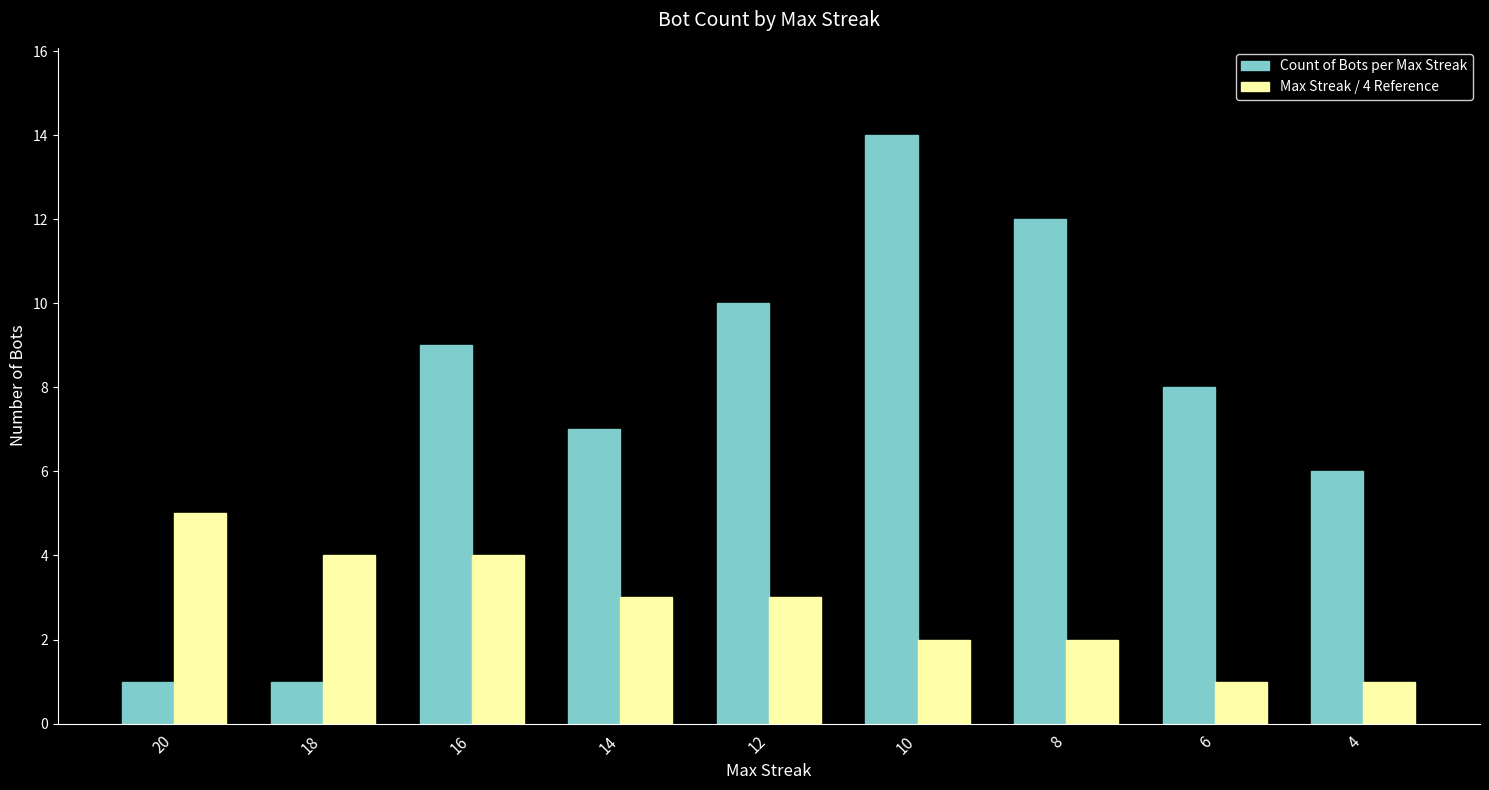

The Max Streak / 4 Reference series shows 3 at 16. True or false?

False